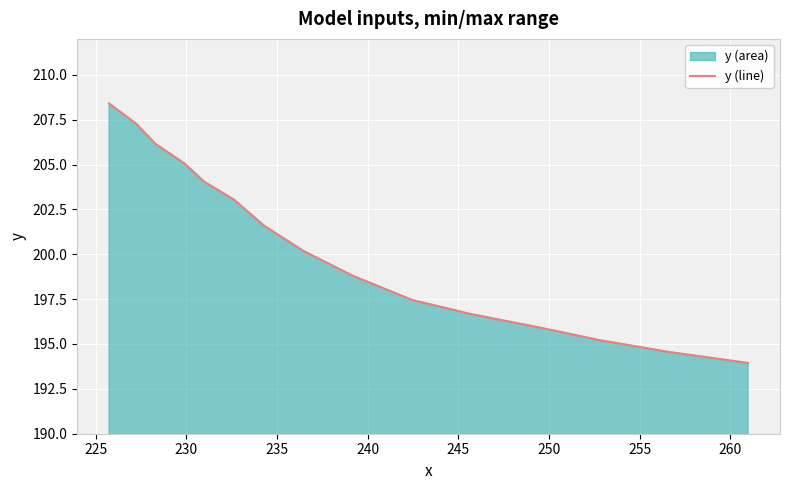

How many values are below 200?

7